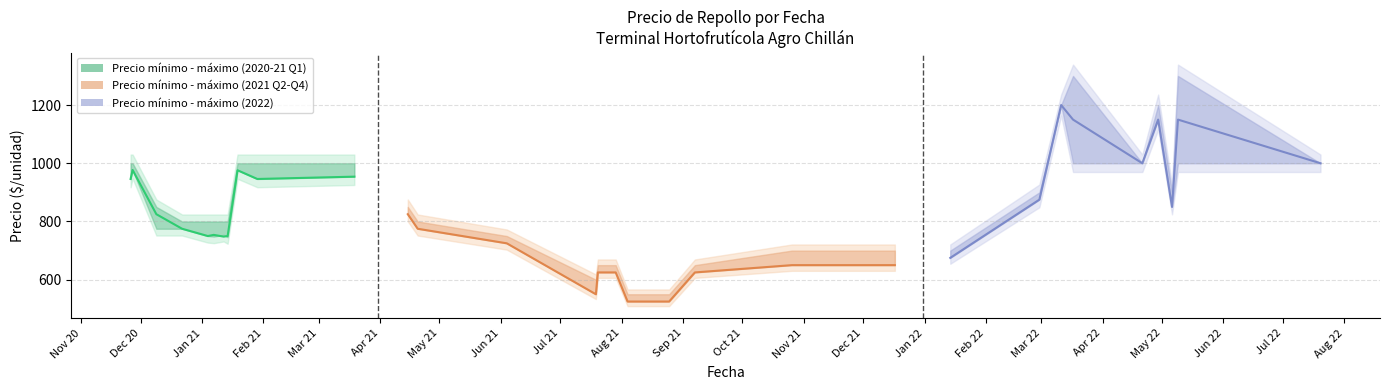

What is the difference between the maximum and minimum values?

229